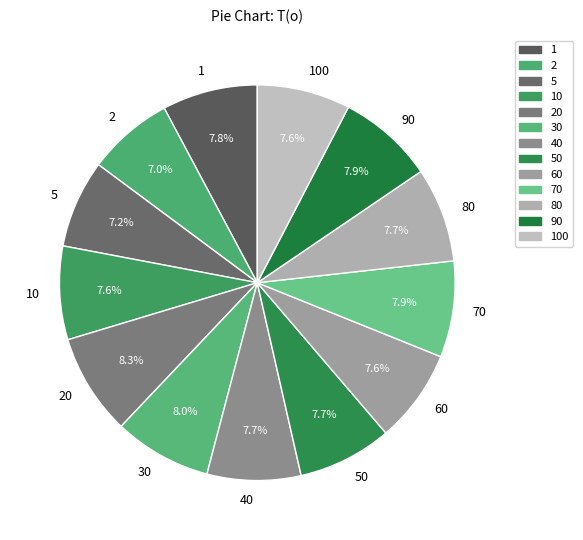

Between 100 and 20, which is larger?

20